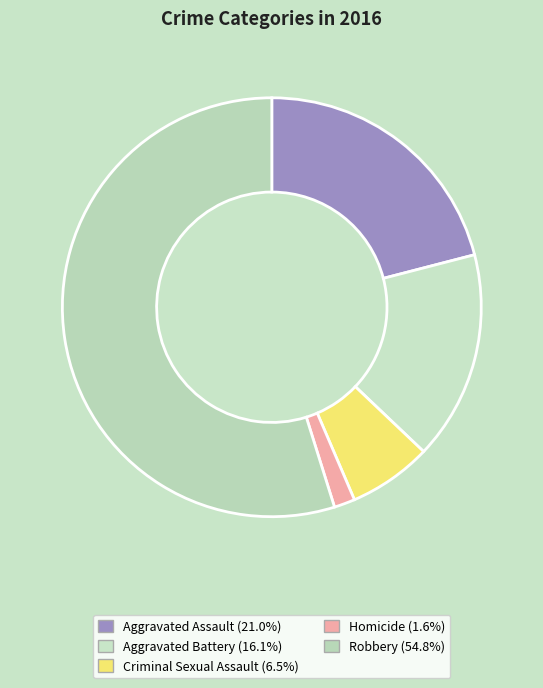

What is the smallest slice in the pie chart?

Homicide